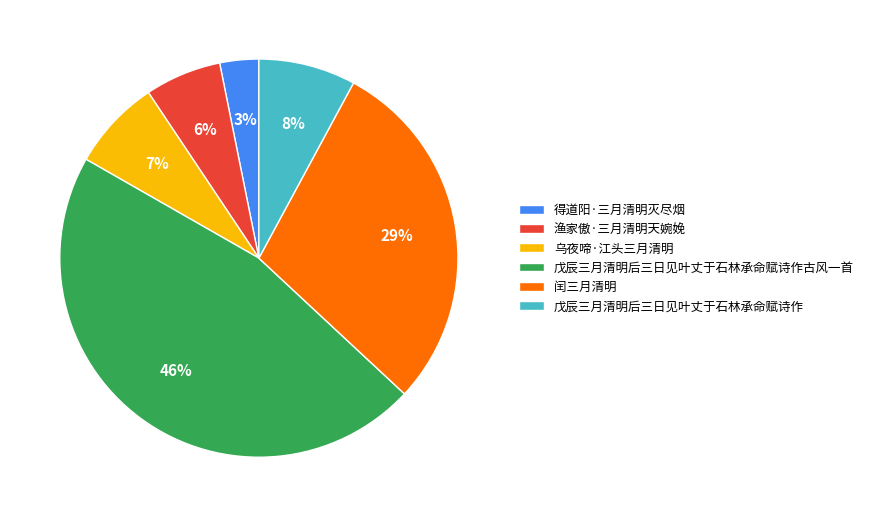

Is there a majority slice in this chart?

No